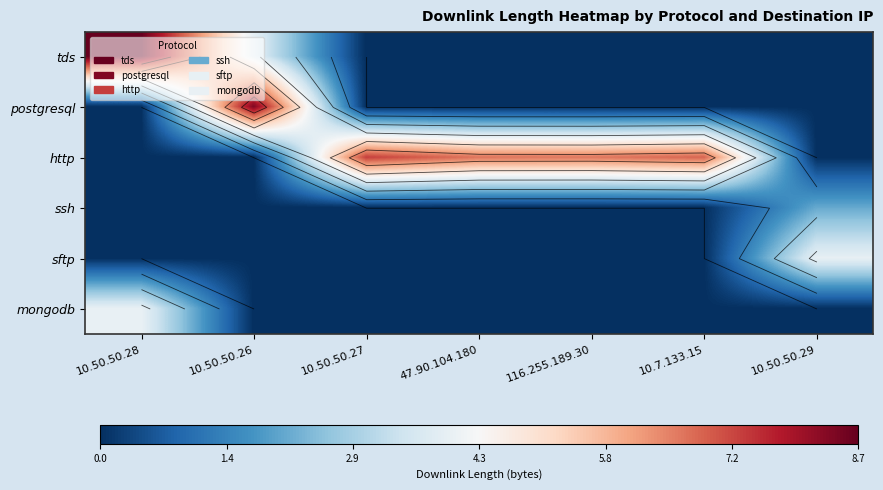

Which series has the largest total across all categories?

http